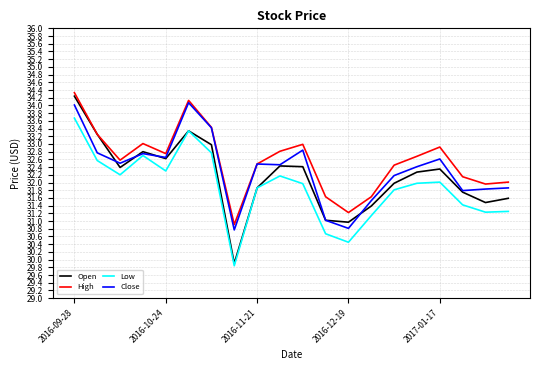

Which series has the largest range (max minus min)?

Open